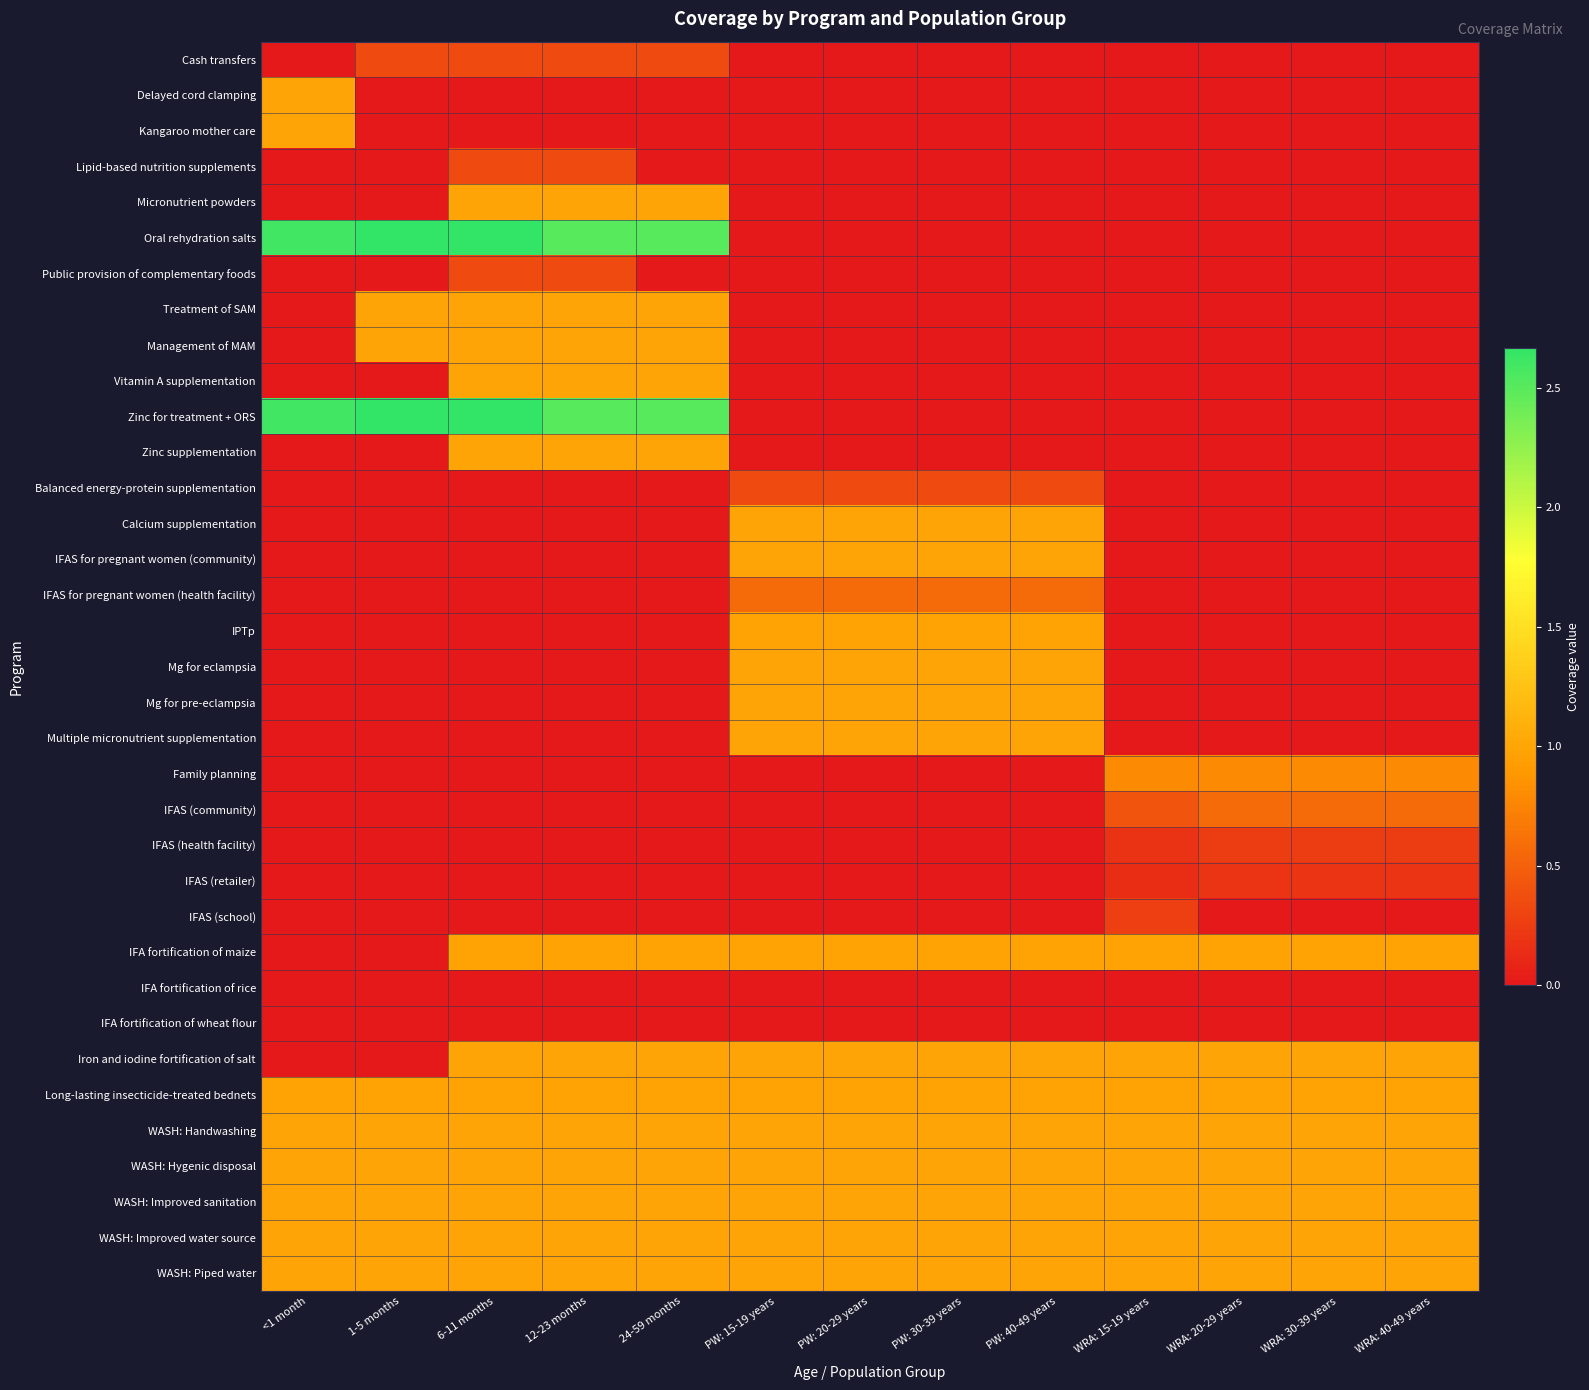

How many series are shown in this chart?

35